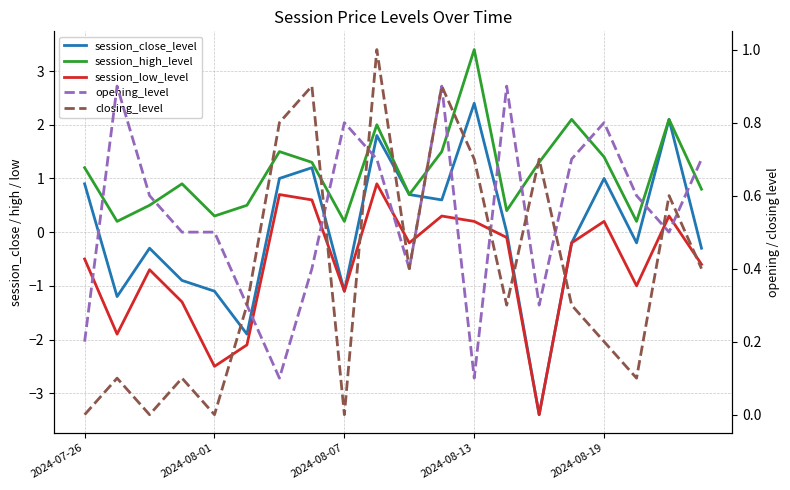

True or false: opening_level has a value of 0.5 at 15.

False